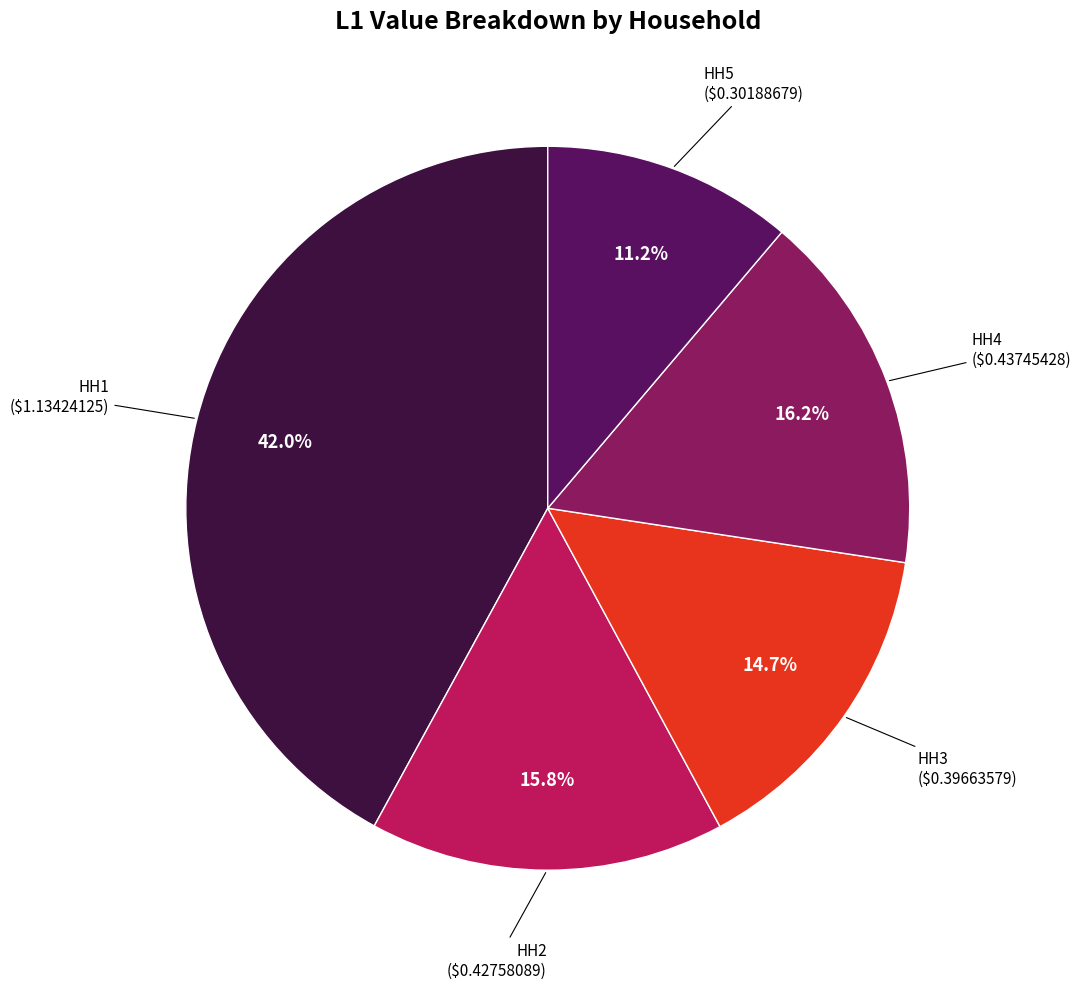

Does any single category account for the majority?

No